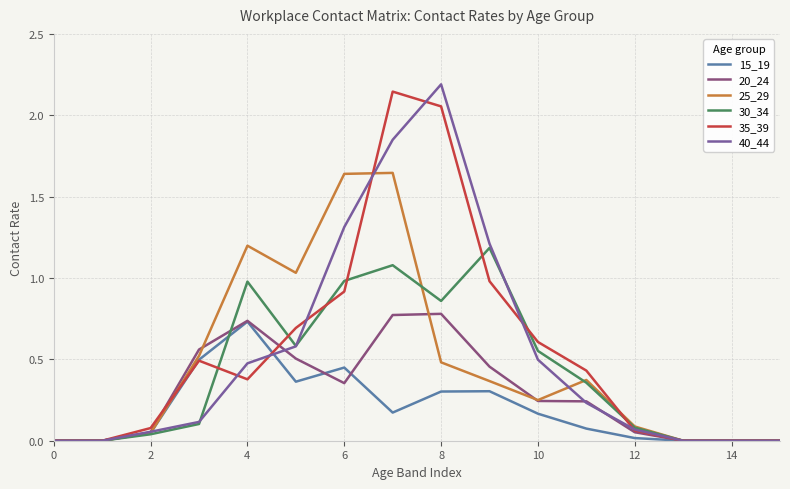

Is this an area chart (filled region under the line)?

No